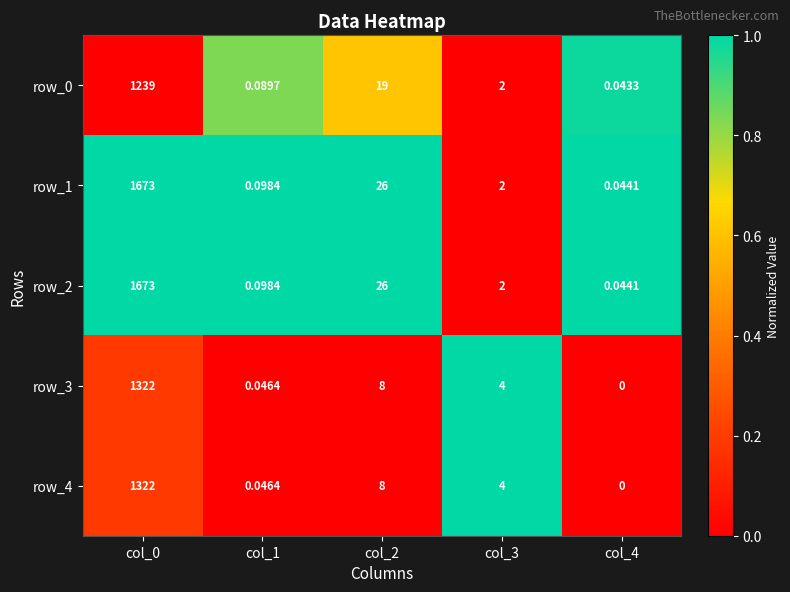

At how many categories does at least one series exceed 0?

5